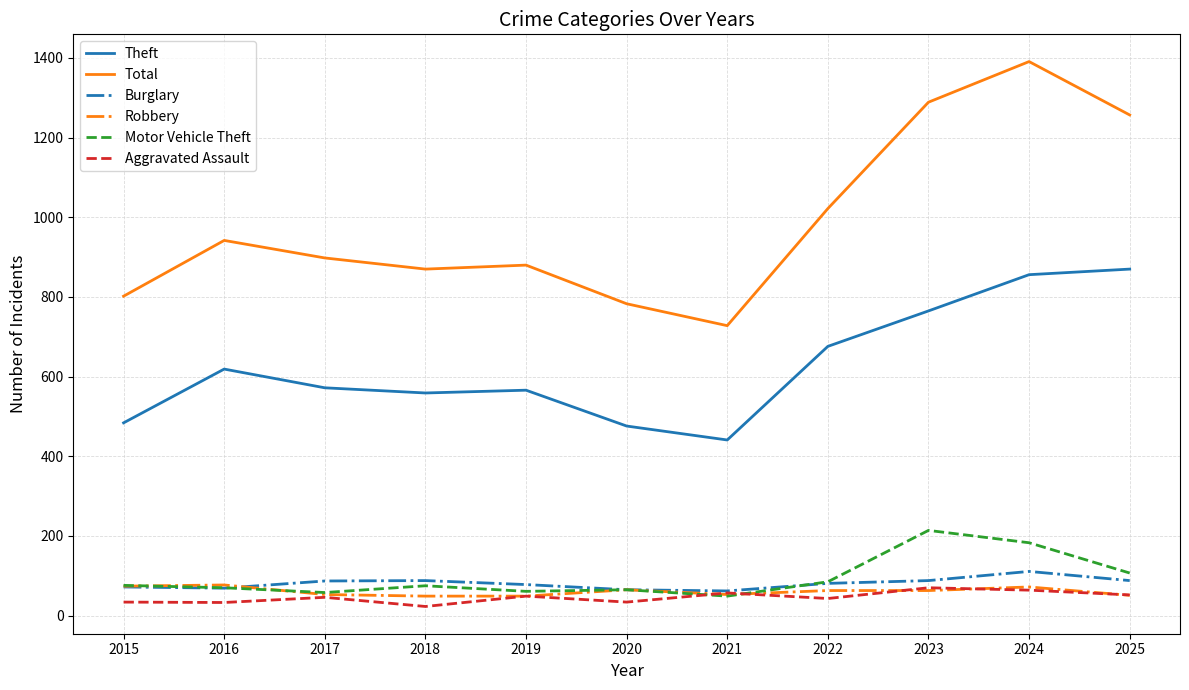

True or false: Theft and Burglary cross at least once.

False